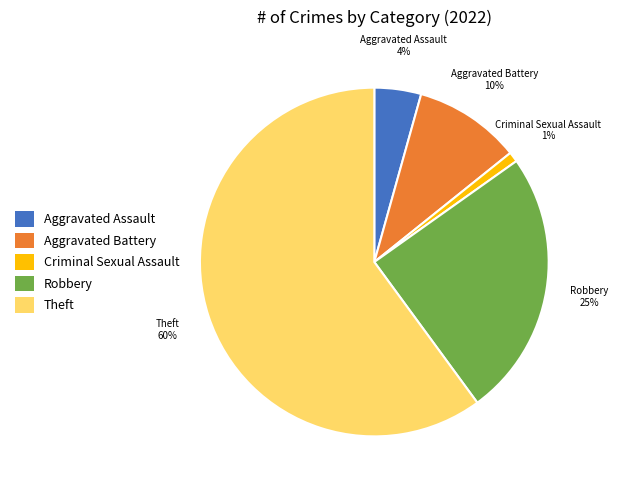

Which slice represents more than half of the pie?

Theft